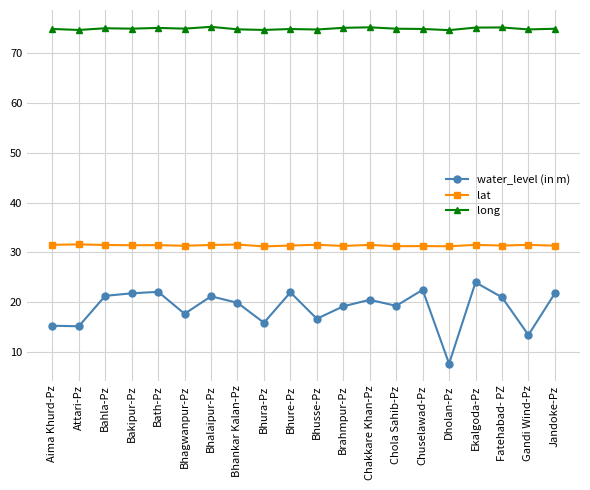

What is the approximate value of lat at Bakipur-Pz?

31.4